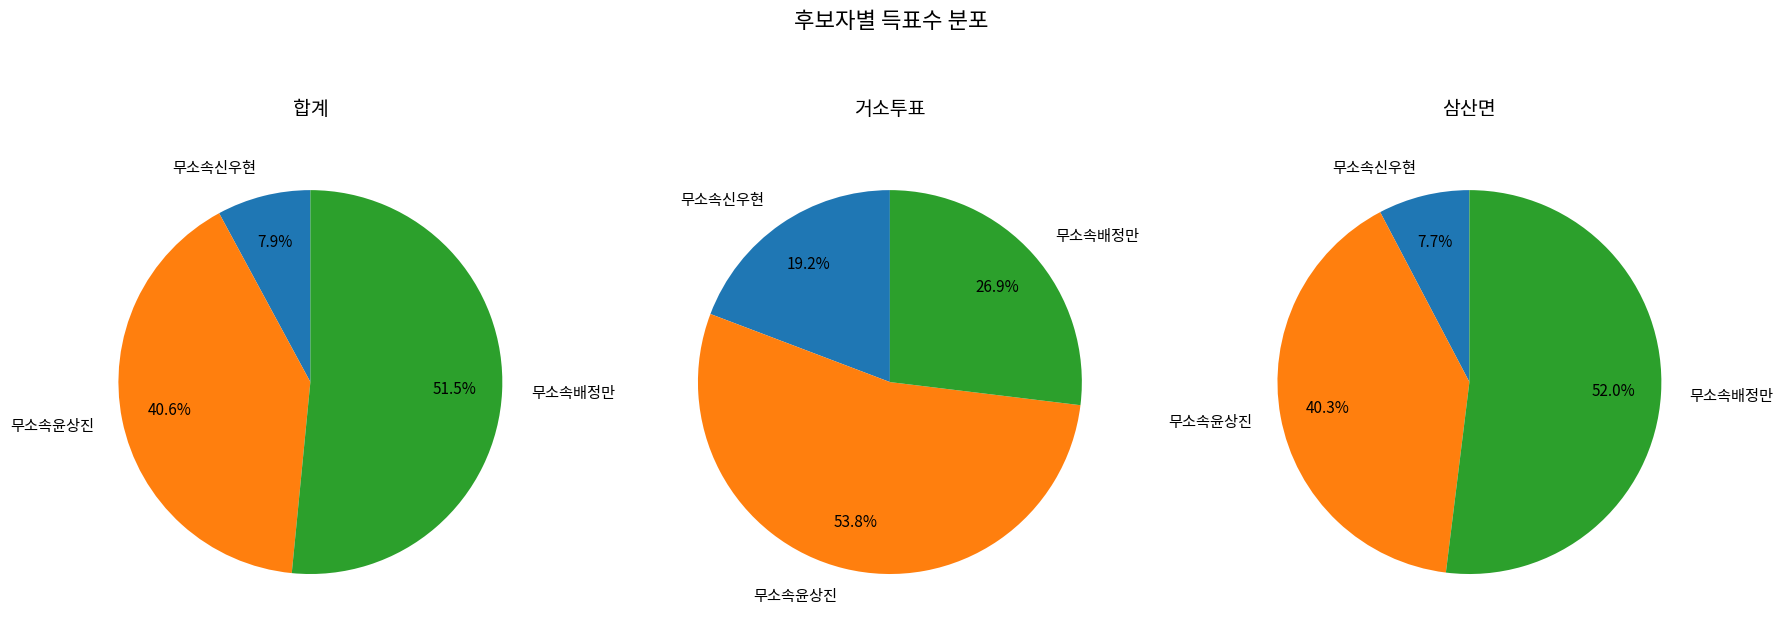

What is the spread (max minus min) of values at 삼산면?

690